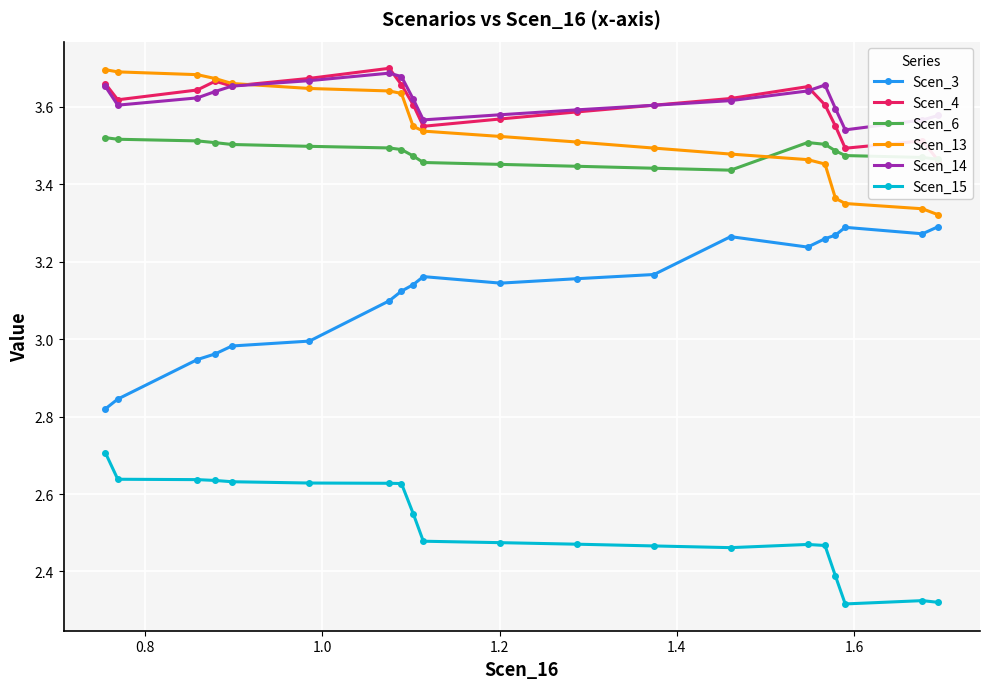

What is the minimum value shown in the chart?

2.3